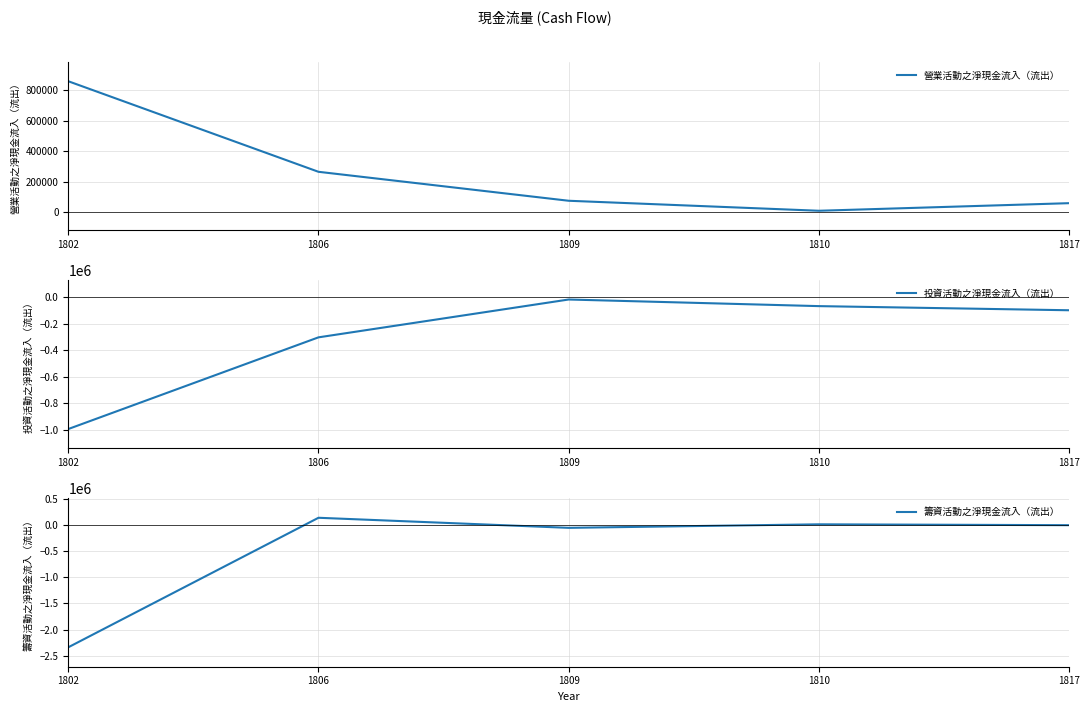

At which category does 籌資活動之淨現金流入（流出） reach its first local peak?

1806